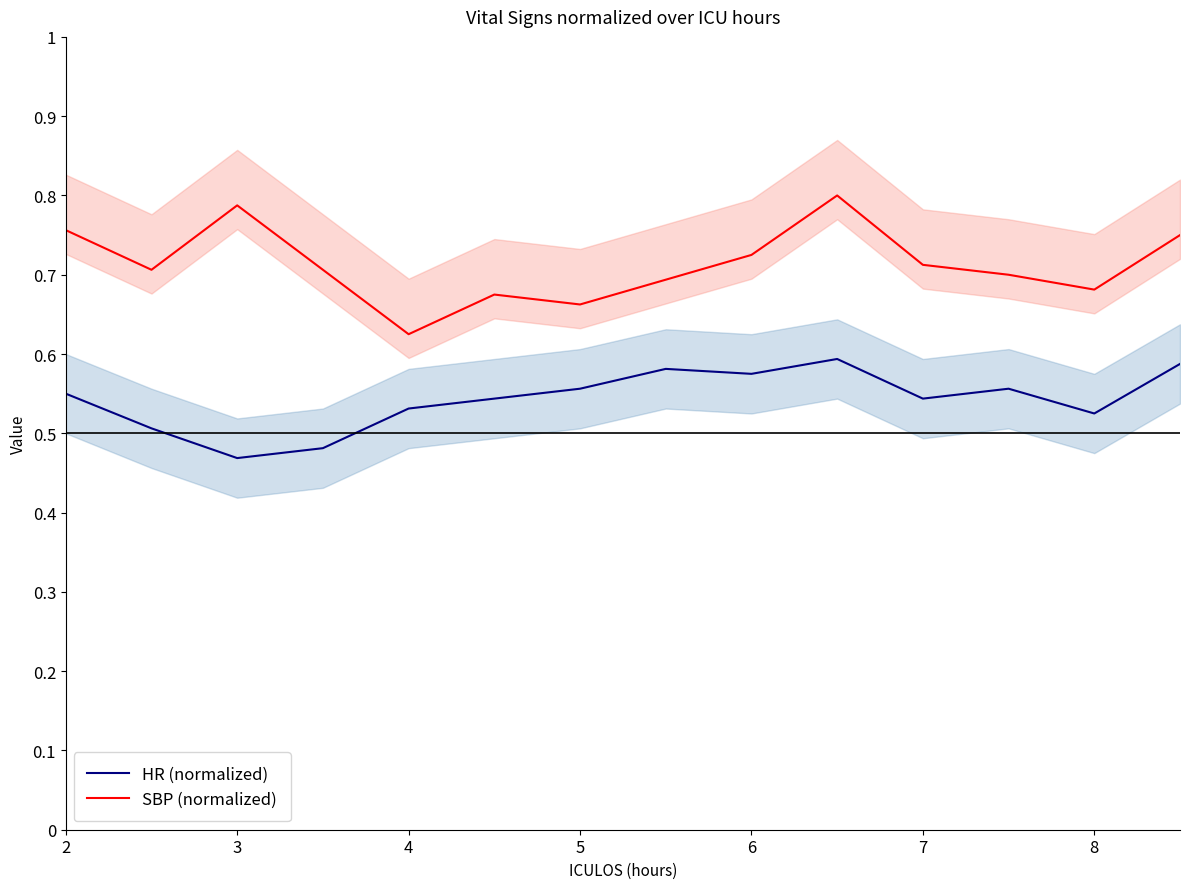

True or false: SBP (normalized) has more than 2 points higher than both neighbors.

True